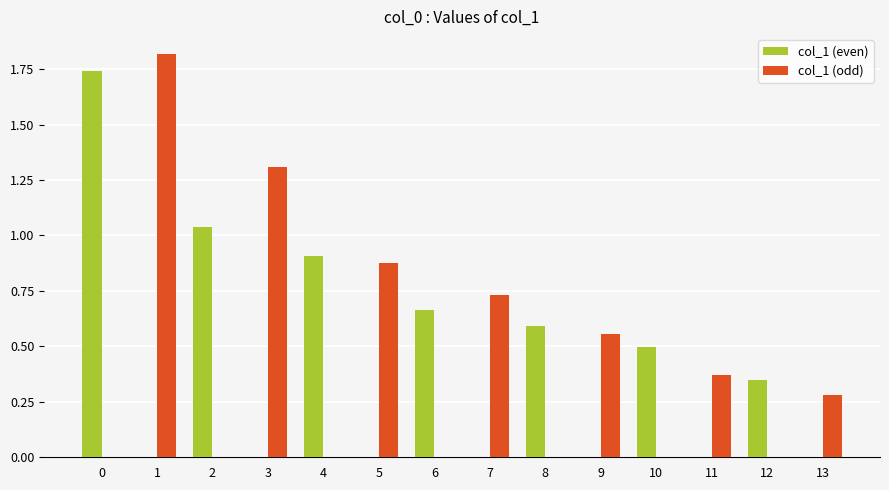

Between 2 and 12, which series saw the biggest shift?

col_1 (even)